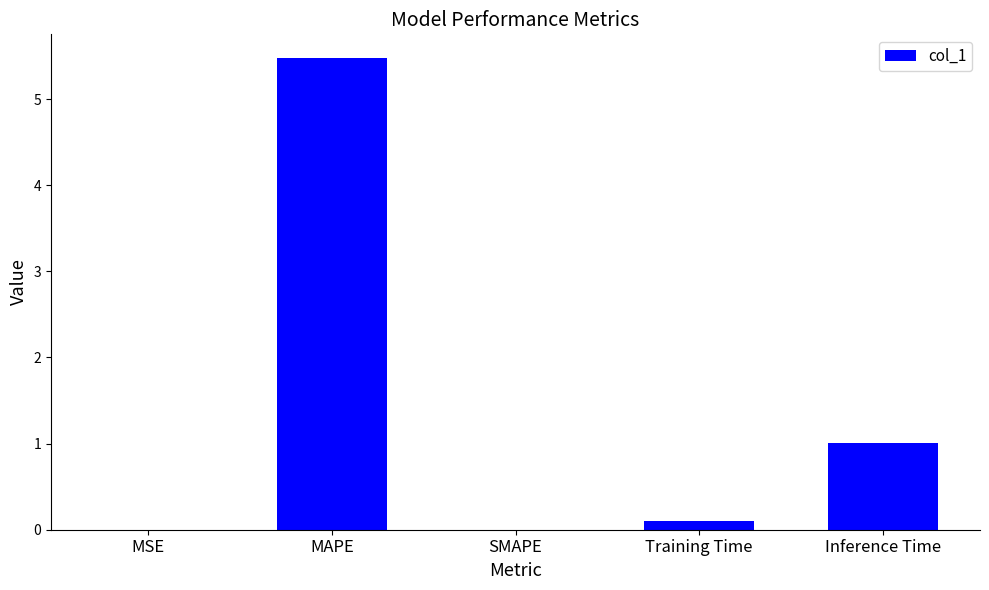

Which has a higher value, MAPE or SMAPE?

MAPE